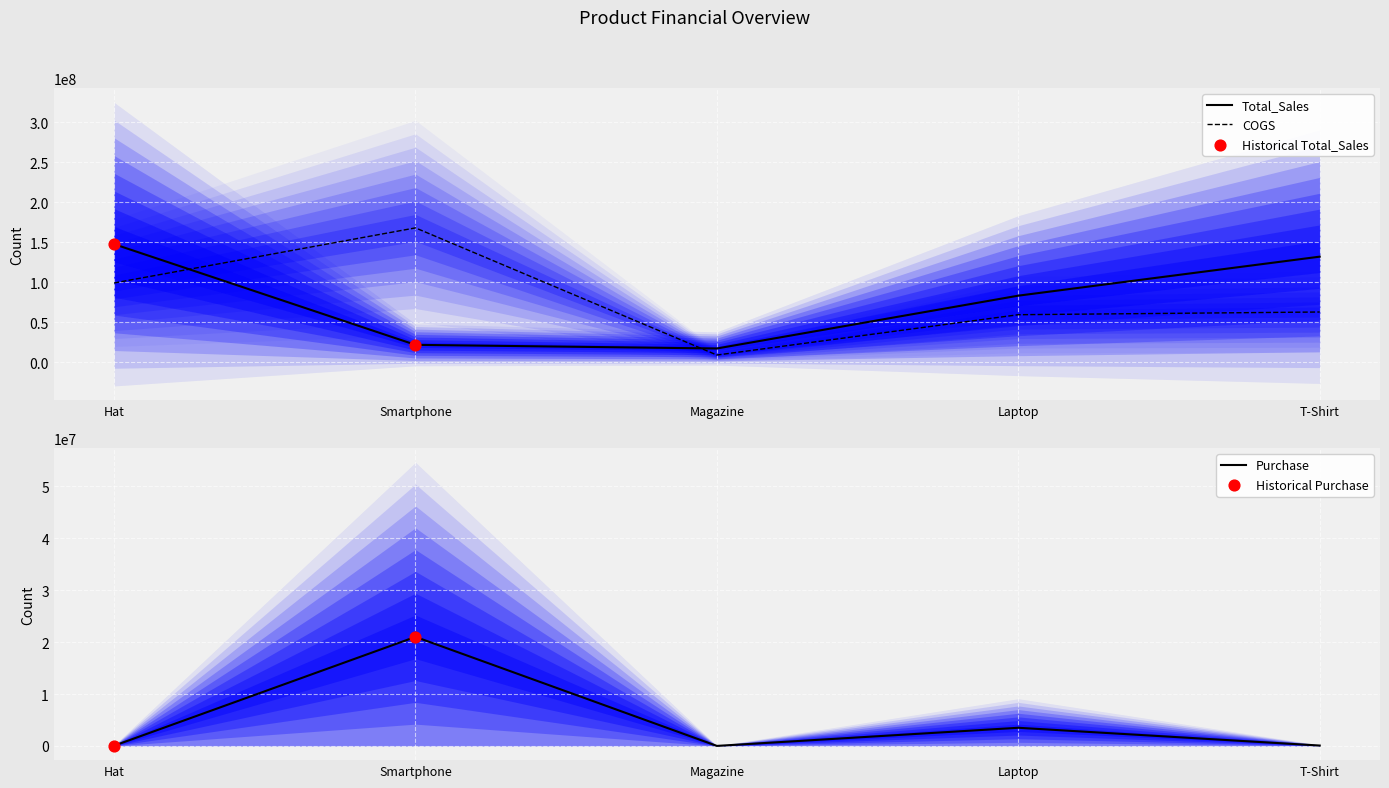

Which series has the widest spread of Y values?

COGS